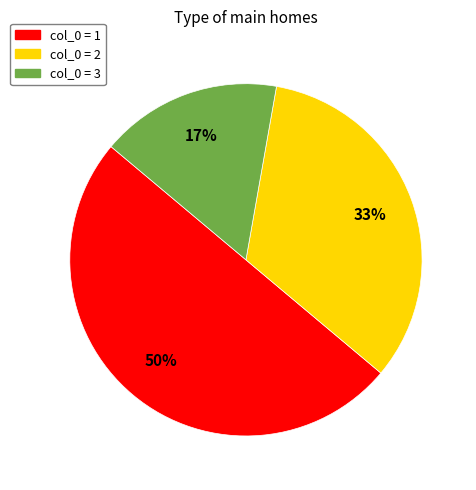

To the nearest percent, what is the difference between the largest and smallest slice percentages?

33%